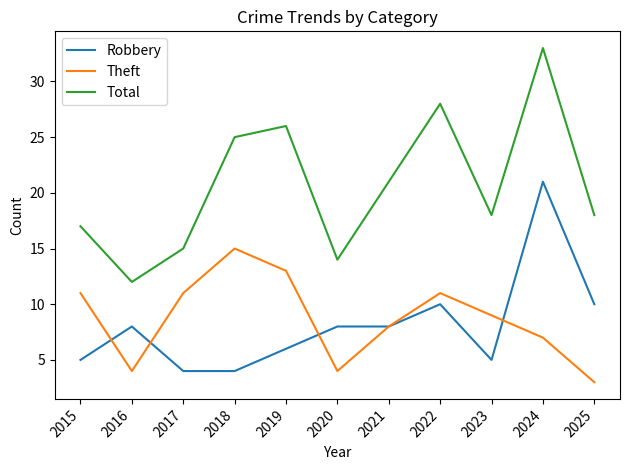

What is the average value of the Theft series?

9